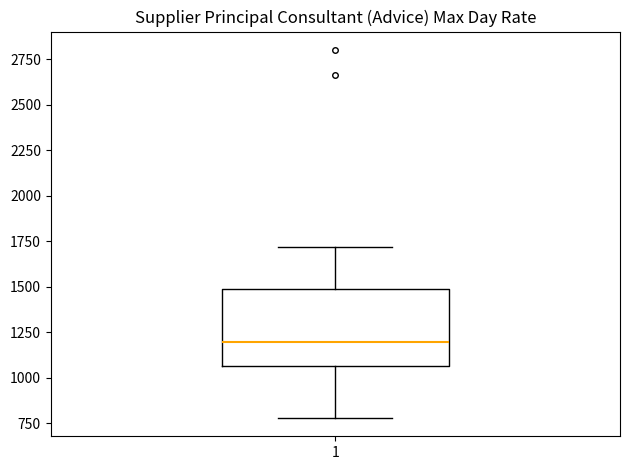

Where does the upper whisker of the box at x = 1 end on the y-axis? The values are not printed on the chart, so give them approximately, as read against the axis.

1700